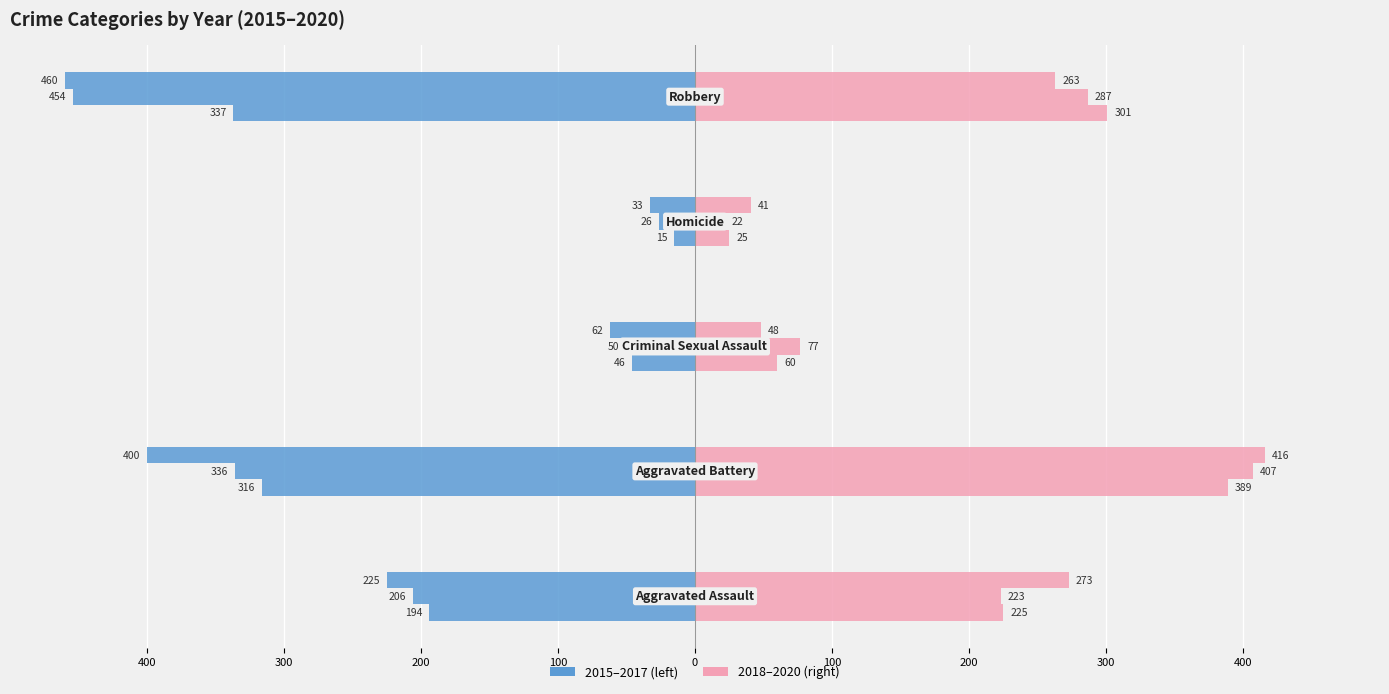

What position from the left is Robbery?

5